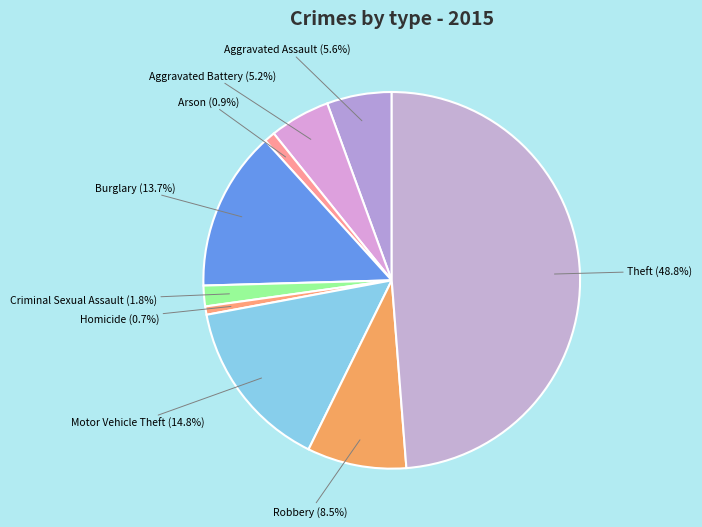

Which has a higher value, Theft or Burglary?

Theft